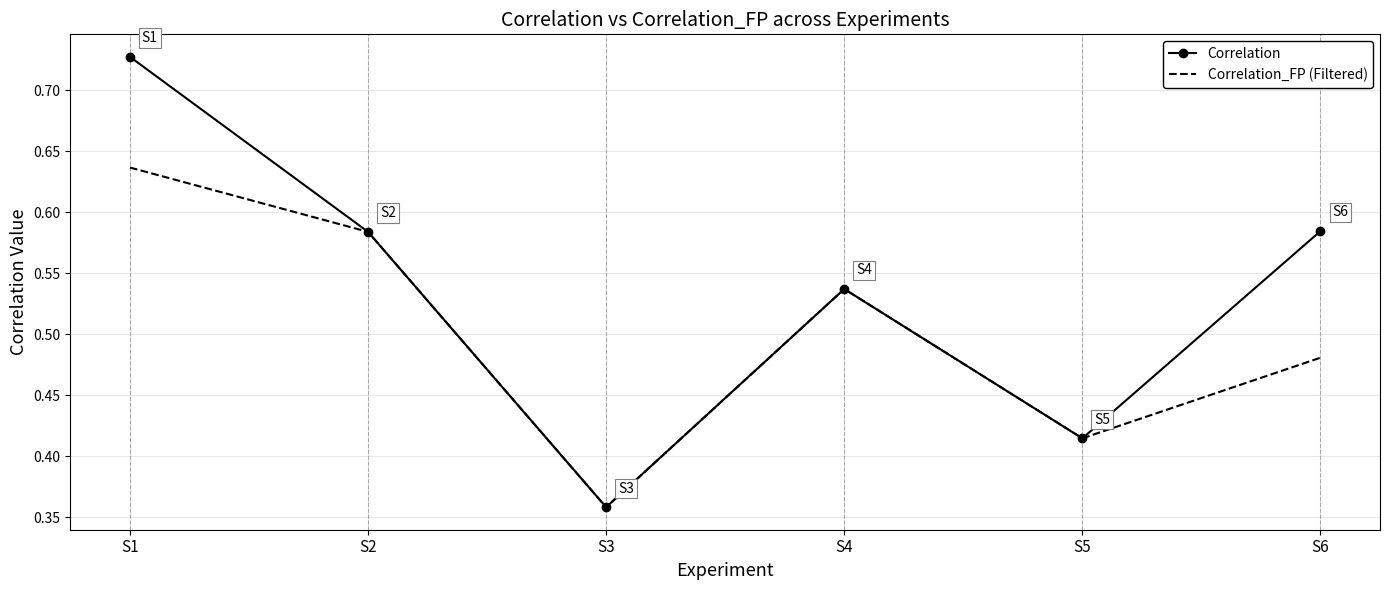

What is the sum of all Correlation_FP (Filtered) values?

3.0